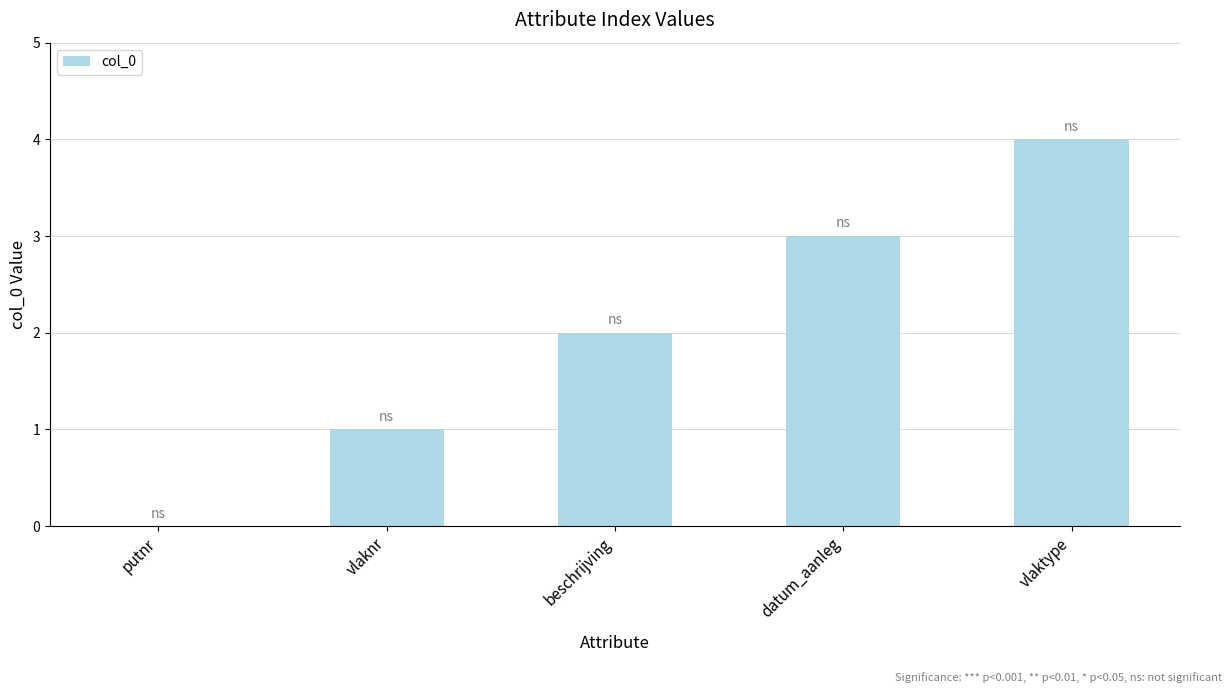

Reading left to right, transcribe all the data shown in this chart.

0	1	2	3	4